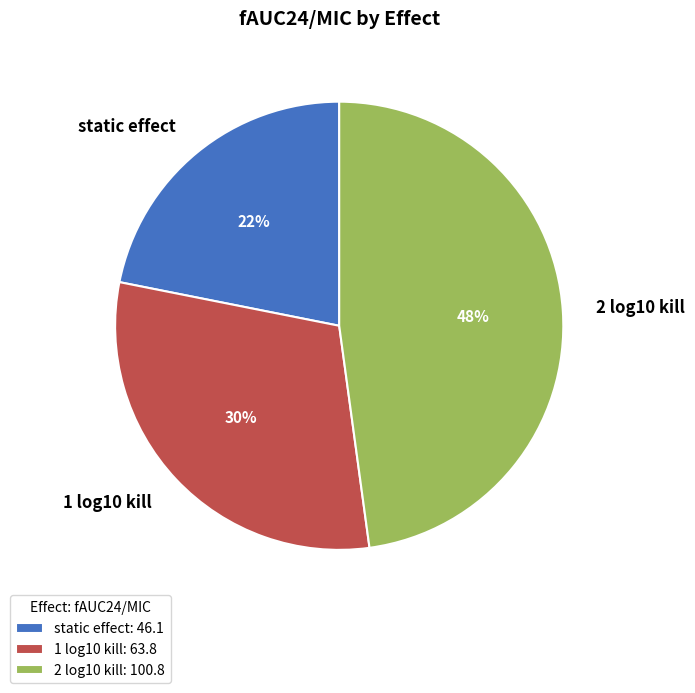

What is the ratio of the value at static effect to the value at 1 log10 kill?

0.7